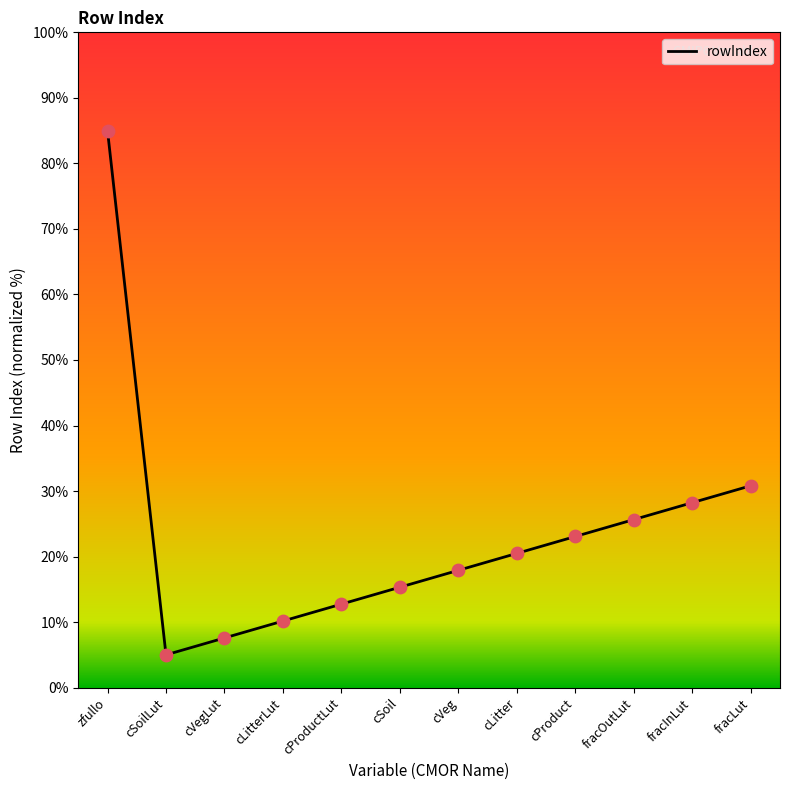

Which has a higher value, cVeg or cLitterLut?

cVeg